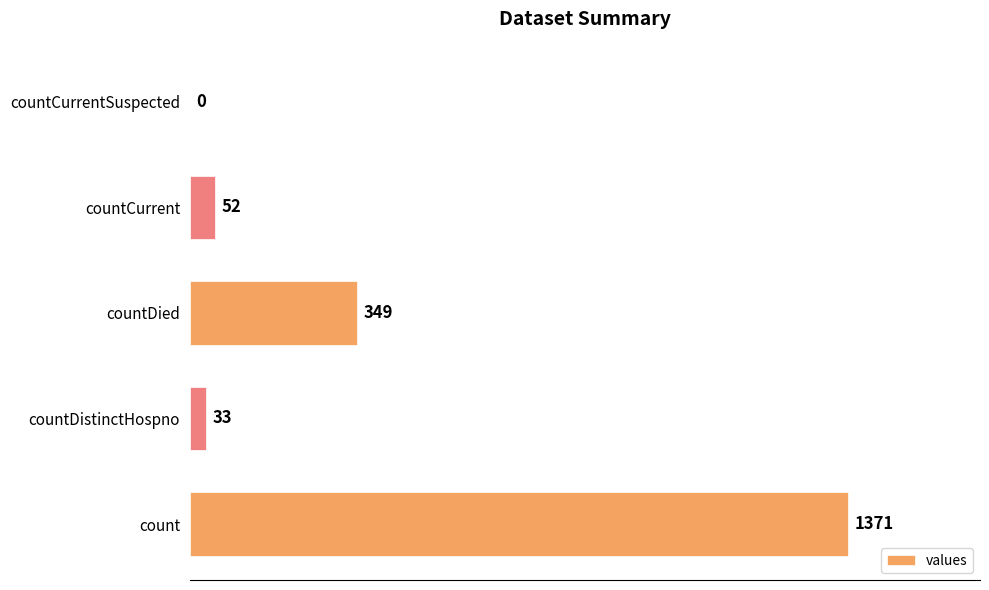

Where is the data nearest to the value 685?

countDied